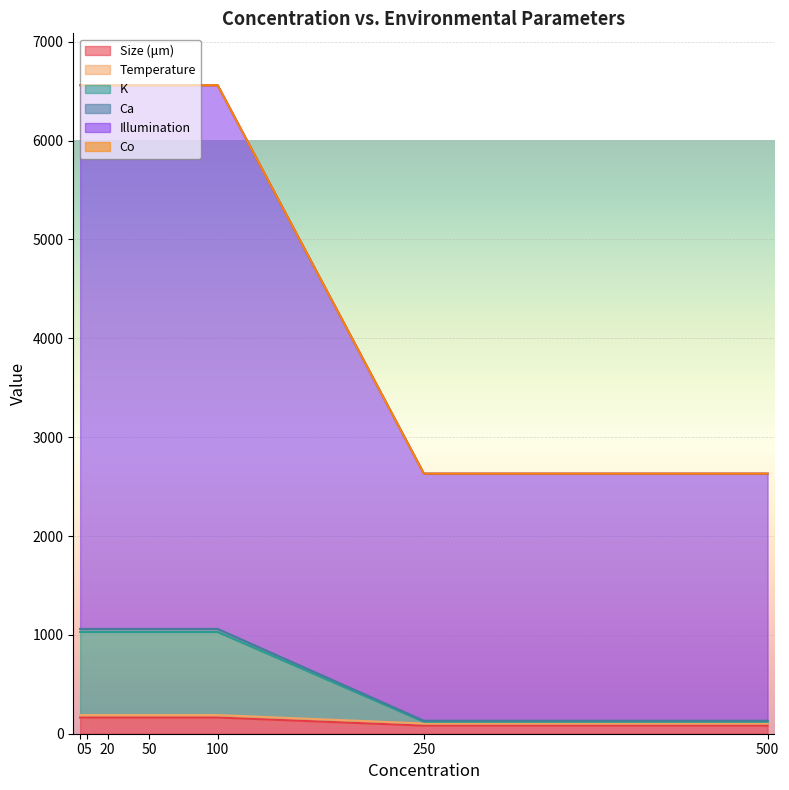

What is the value of the Illumination point at the 7th from the left?

2500.0